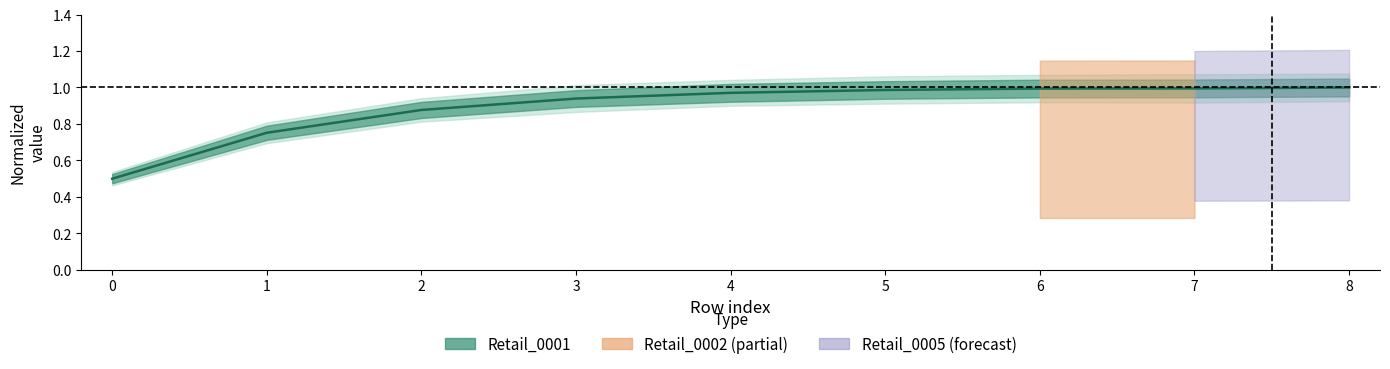

What is the sum of all values?

8.0